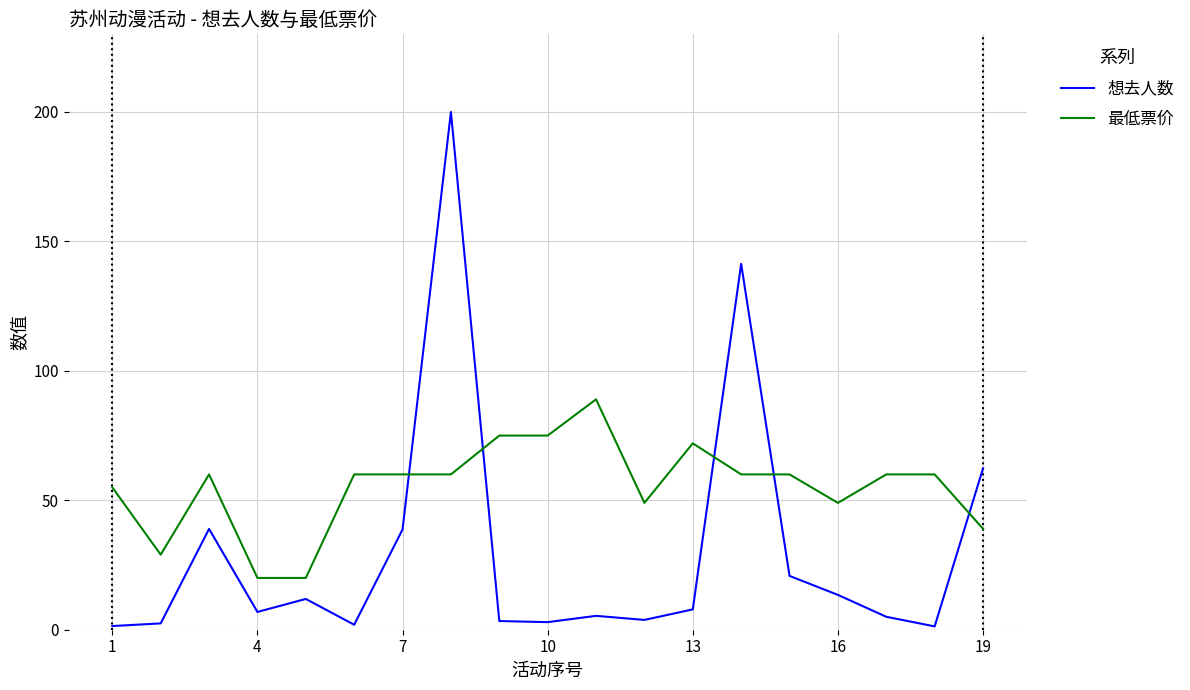

Which series has the largest total across all categories?

最低票价